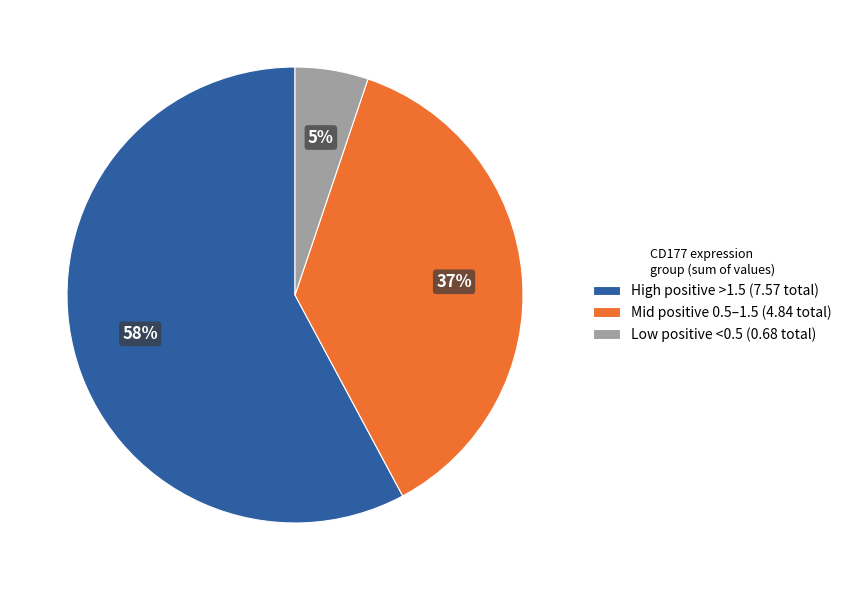

Is it true that High positive >1.5 (7.57 total) is 58% of the pie?

True